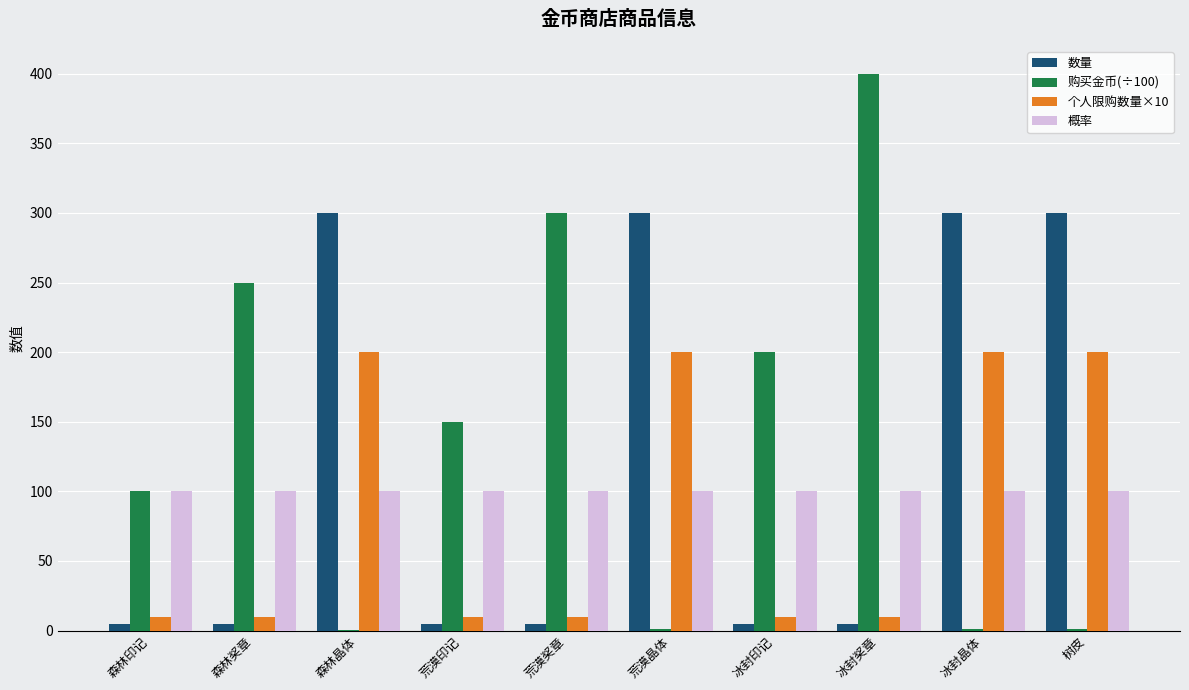

What is the sum of all 购买金币(÷100) values?

1404.0